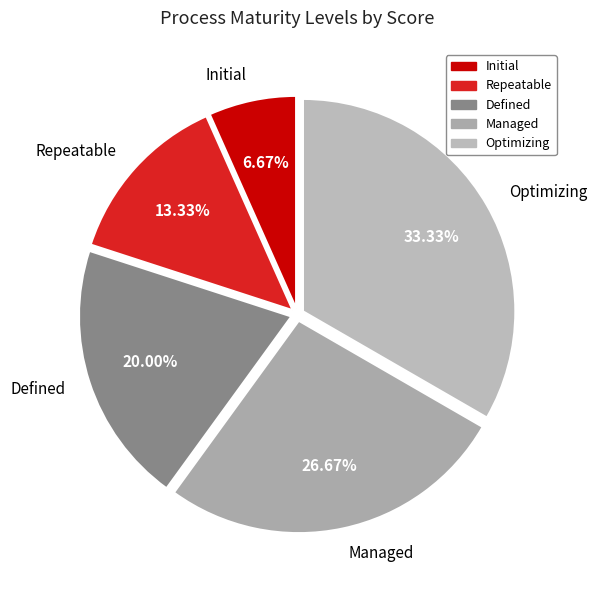

Rank the categories by value from lowest to highest.

Initial, Repeatable, Defined, Managed, Optimizing